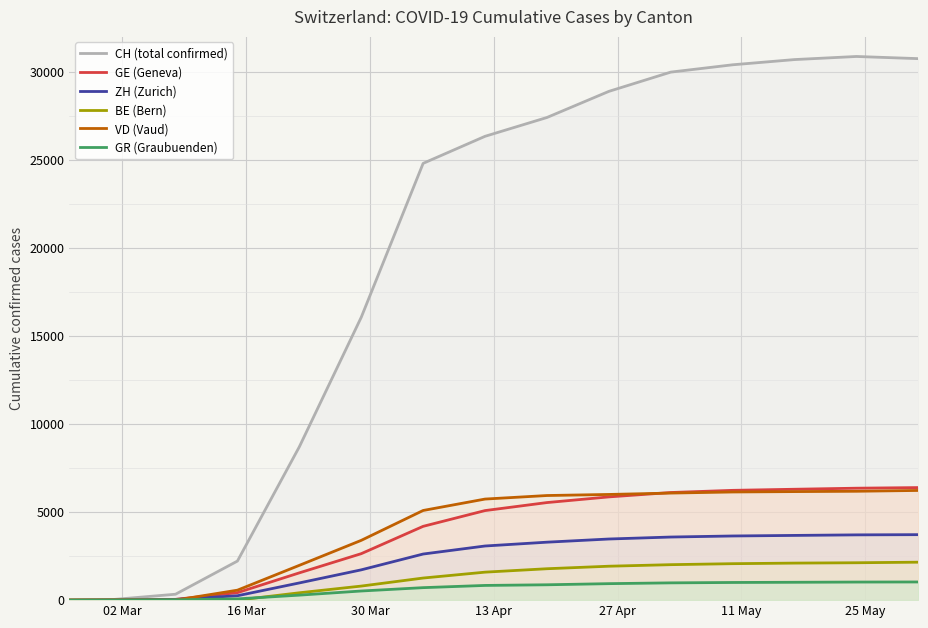

What is the maximum value shown in the chart?

30869